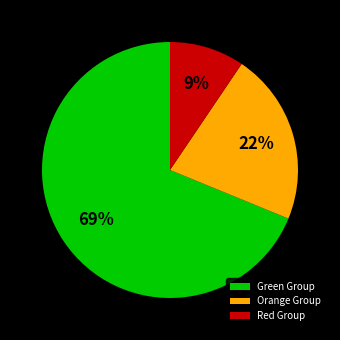

To the nearest percent, what percentage of the pie is Orange Group?

22%